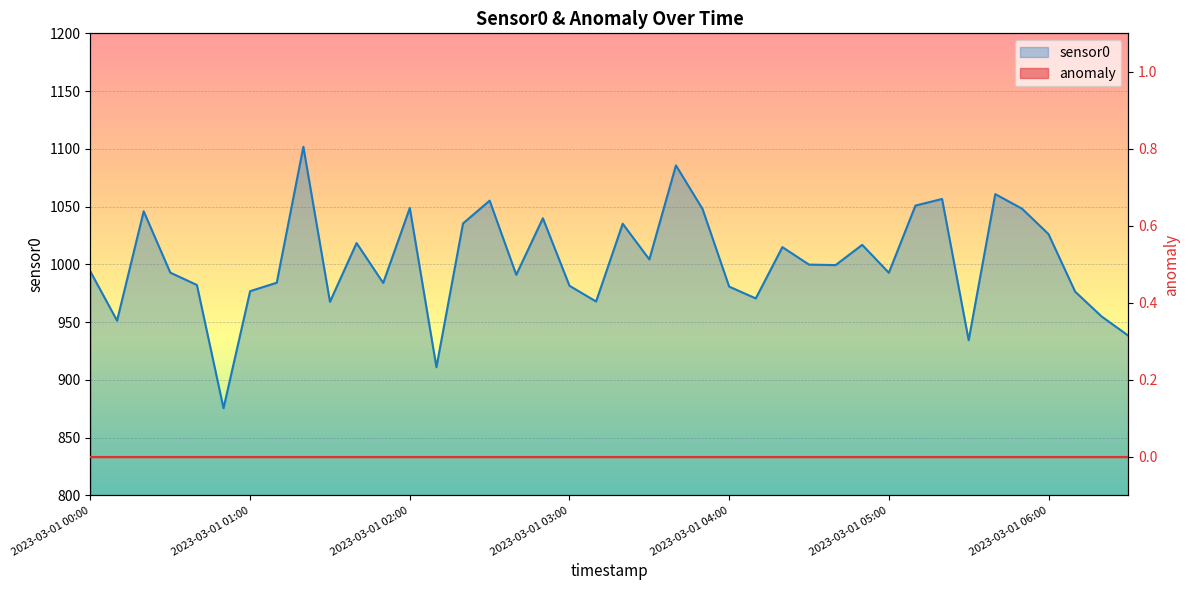

Reading left to right, what are all the values shown in this chart?

993.7	951.3	1046.0	992.9	982.2	875.5	976.8	984.1	1101.8	967.6	1018.5	983.9	1048.8	911.0	1035.4	1055.2	991.0	1039.9	981.5	967.9	1035.2	1004.3	1085.7	1047.9	980.8	970.5	1014.9	999.8	999.4	1016.9	992.8	1050.9	1056.6	934.3	1060.8	1048.3	1026.2	976.4	954.8	938.3